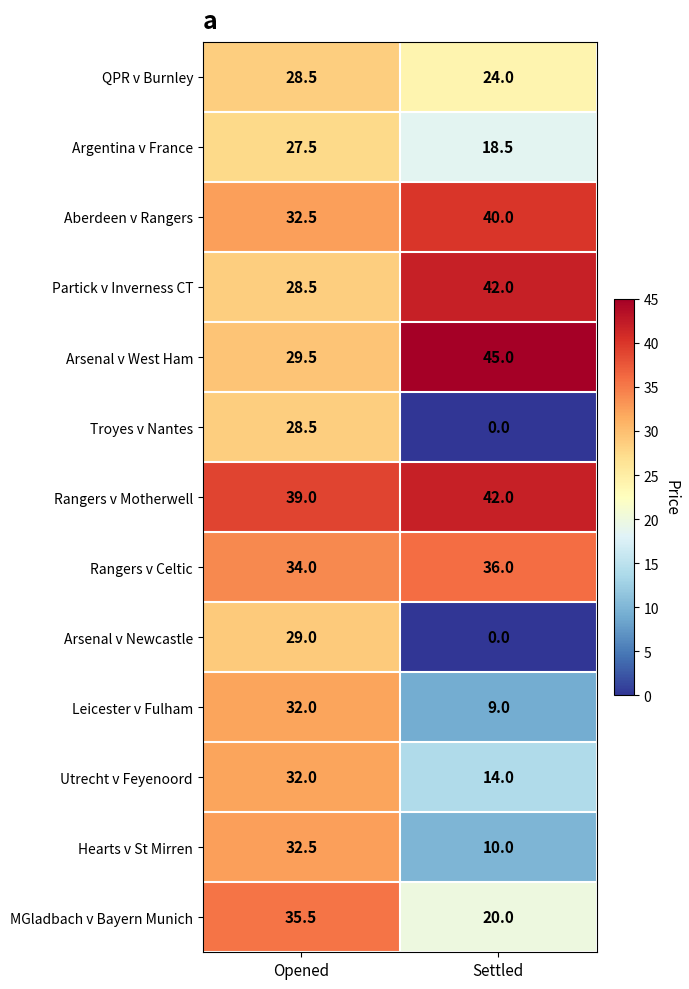

Between Opened and Settled, which series saw the biggest shift?

Arsenal v Newcastle